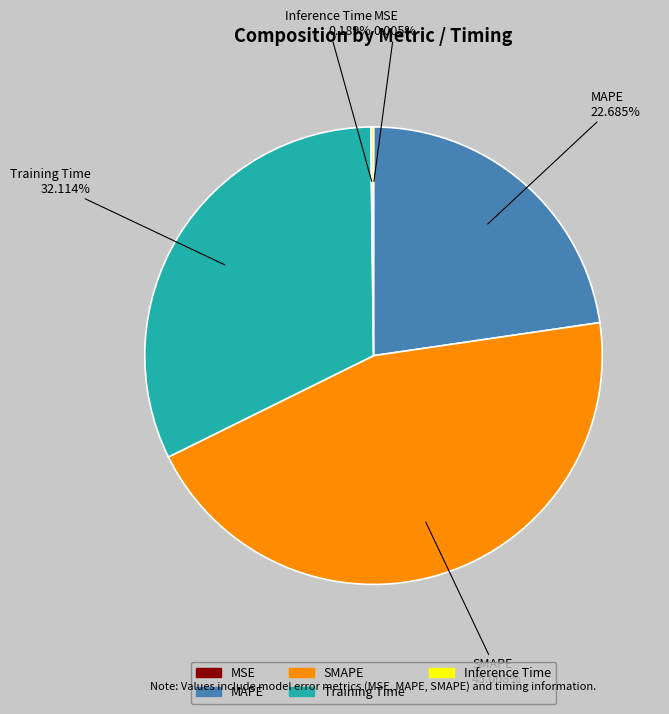

The Training Time slice represents 32% of the pie. True or false?

True